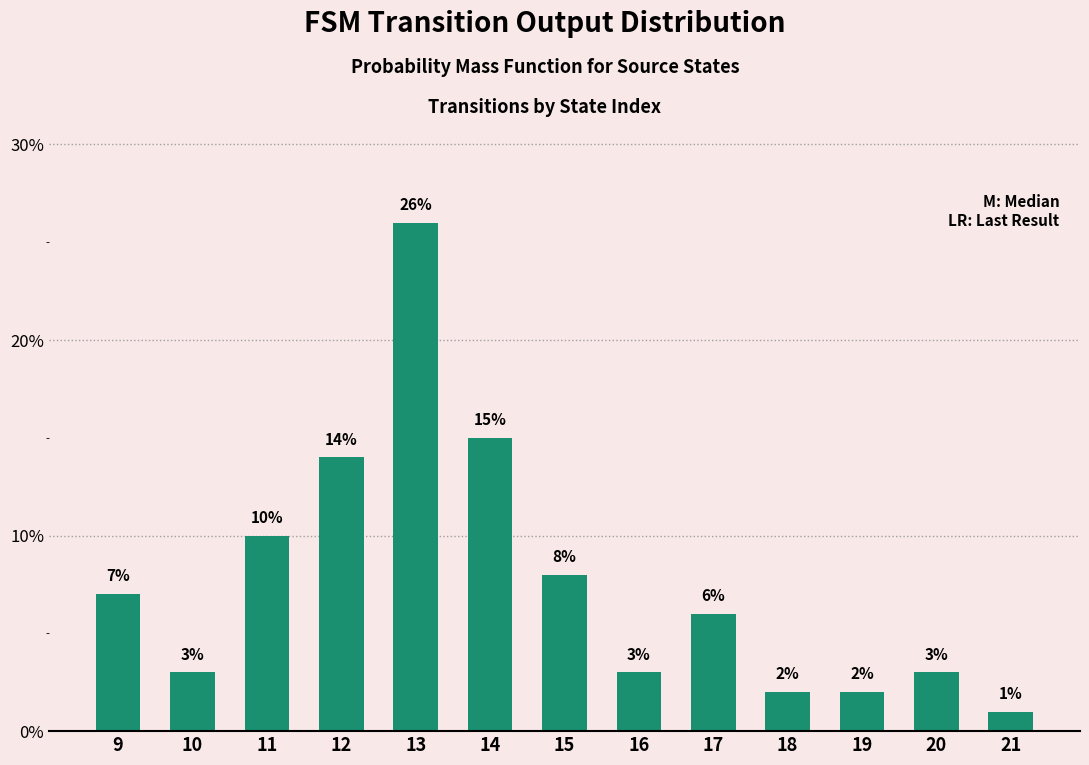

What is the ratio of the value at 17 to the value at 19?

3.0